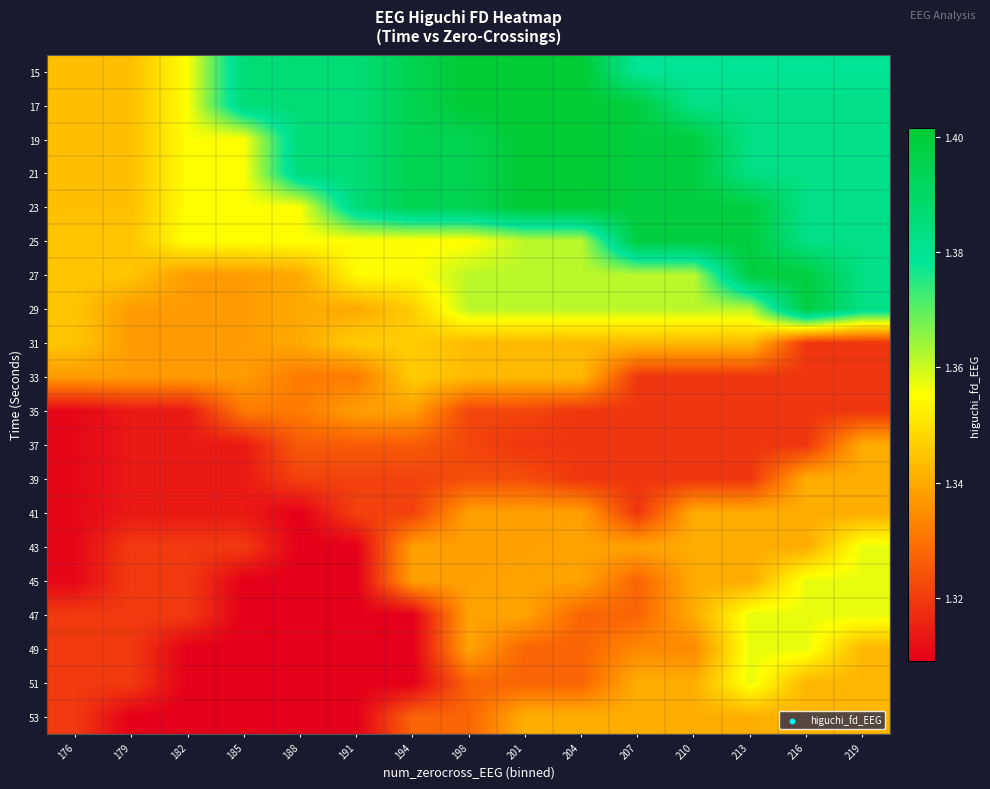

Reading right to left, transcribe all the data shown in this chart.

15: 219=1.4	216=1.4	213=1.4	210=1.4	207=1.4	204=1.4	201=1.4	198=1.4	194=1.4	191=1.4	188=1.4	185=1.4	182=1.4	179=1.3	176=1.3
17: 219=1.4	216=1.4	213=1.4	210=1.4	207=1.4	204=1.4	201=1.4	198=1.4	194=1.4	191=1.4	188=1.4	185=1.4	182=1.4	179=1.3	176=1.3
19: 219=1.4	216=1.4	213=1.4	210=1.4	207=1.4	204=1.4	201=1.4	198=1.4	194=1.4	191=1.4	188=1.4	185=1.4	182=1.4	179=1.3	176=1.3
21: 219=1.4	216=1.4	213=1.4	210=1.4	207=1.4	204=1.4	201=1.4	198=1.4	194=1.4	191=1.4	188=1.4	185=1.4	182=1.4	179=1.3	176=1.3
23: 219=1.4	216=1.4	213=1.4	210=1.4	207=1.4	204=1.4	201=1.4	198=1.4	194=1.4	191=1.4	188=1.4	185=1.4	182=1.4	179=1.3	176=1.3
25: 219=1.4	216=1.4	213=1.4	210=1.4	207=1.4	204=1.4	201=1.4	198=1.4	194=1.4	191=1.4	188=1.4	185=1.4	182=1.4	179=1.3	176=1.3
27: 219=1.4	216=1.4	213=1.4	210=1.4	207=1.4	204=1.4	201=1.4	198=1.4	194=1.4	191=1.4	188=1.3	185=1.3	182=1.3	179=1.3	176=1.3
29: 219=1.4	216=1.4	213=1.4	210=1.4	207=1.4	204=1.4	201=1.4	198=1.4	194=1.3	191=1.3	188=1.3	185=1.3	182=1.3	179=1.3	176=1.3
31: 219=1.3	216=1.3	213=1.3	210=1.3	207=1.3	204=1.3	201=1.3	198=1.3	194=1.3	191=1.3	188=1.3	185=1.3	182=1.3	179=1.3	176=1.3
33: 219=1.3	216=1.3	213=1.3	210=1.3	207=1.3	204=1.3	201=1.3	198=1.3	194=1.3	191=1.3	188=1.3	185=1.3	182=1.3	179=1.3	176=1.3
35: 219=1.3	216=1.3	213=1.3	210=1.3	207=1.3	204=1.3	201=1.3	198=1.3	194=1.3	191=1.3	188=1.3	185=1.3	182=1.3	179=1.3	176=1.3
37: 219=1.3	216=1.3	213=1.3	210=1.3	207=1.3	204=1.3	201=1.3	198=1.3	194=1.3	191=1.3	188=1.3	185=1.3	182=1.3	179=1.3	176=1.3
39: 219=1.3	216=1.3	213=1.3	210=1.3	207=1.3	204=1.3	201=1.3	198=1.3	194=1.3	191=1.3	188=1.3	185=1.3	182=1.3	179=1.3	176=1.3
41: 219=1.3	216=1.3	213=1.3	210=1.3	207=1.3	204=1.3	201=1.3	198=1.3	194=1.3	191=1.3	188=1.3	185=1.3	182=1.3	179=1.3	176=1.3
43: 219=1.4	216=1.3	213=1.3	210=1.3	207=1.3	204=1.3	201=1.3	198=1.3	194=1.3	191=1.3	188=1.3	185=1.3	182=1.3	179=1.3	176=1.3
45: 219=1.4	216=1.4	213=1.3	210=1.3	207=1.3	204=1.3	201=1.3	198=1.3	194=1.3	191=1.3	188=1.3	185=1.3	182=1.3	179=1.3	176=1.3
47: 219=1.4	216=1.4	213=1.4	210=1.3	207=1.3	204=1.3	201=1.3	198=1.3	194=1.3	191=1.3	188=1.3	185=1.3	182=1.3	179=1.3	176=1.3
49: 219=1.3	216=1.4	213=1.4	210=1.3	207=1.3	204=1.3	201=1.3	198=1.3	194=1.3	191=1.3	188=1.3	185=1.3	182=1.3	179=1.3	176=1.3
51: 219=1.3	216=1.3	213=1.4	210=1.3	207=1.3	204=1.3	201=1.3	198=1.3	194=1.3	191=1.3	188=1.3	185=1.3	182=1.3	179=1.3	176=1.3
53: 219=1.3	216=1.3	213=1.3	210=1.3	207=1.3	204=1.3	201=1.3	198=1.3	194=1.3	191=1.3	188=1.3	185=1.3	182=1.3	179=1.3	176=1.3